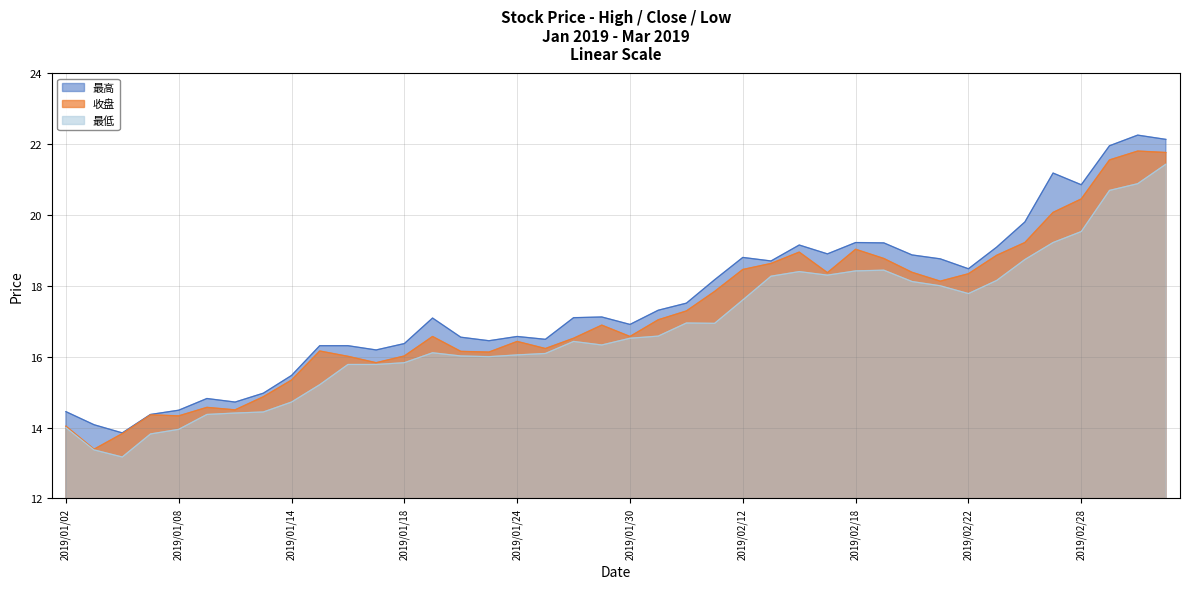

How many categories are shown in the chart?

40